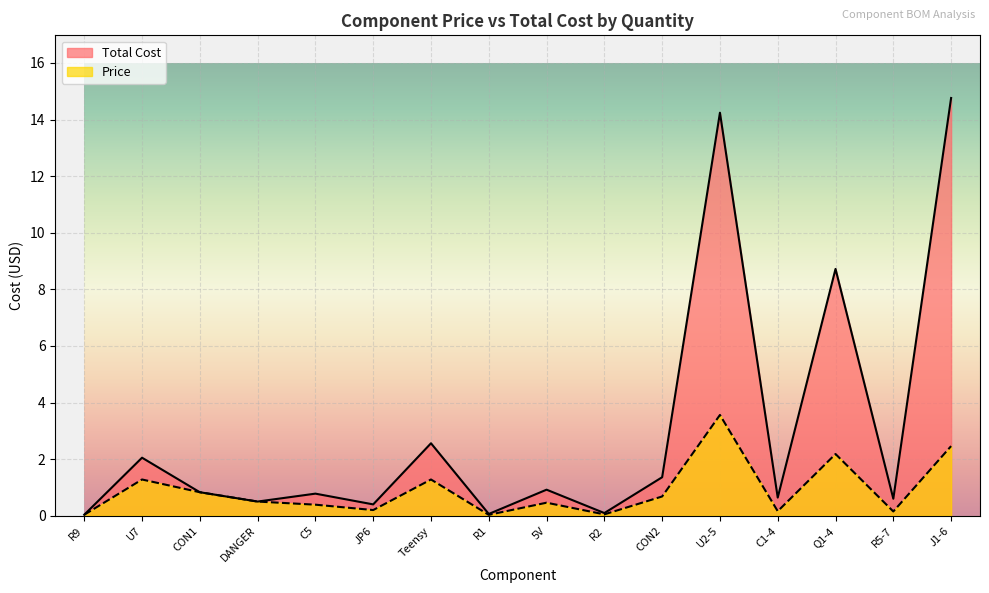

What is the maximum value shown in the chart?

14.8